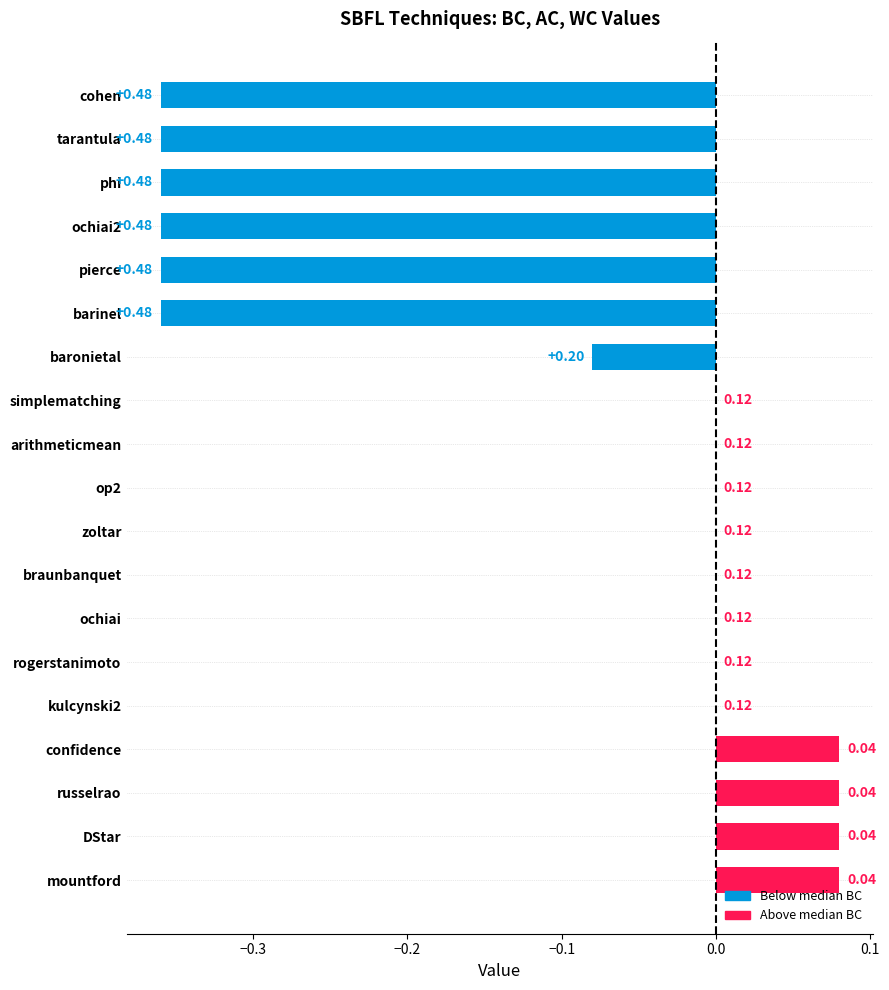

Are the bars horizontal?

Yes